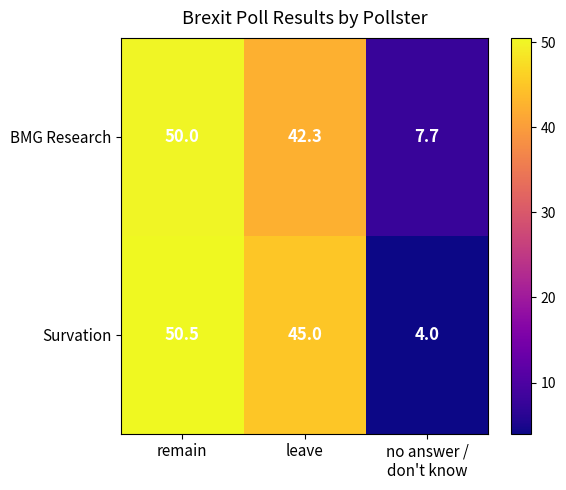

At leave, list the series in order from smallest to largest.

BMG Research, Survation